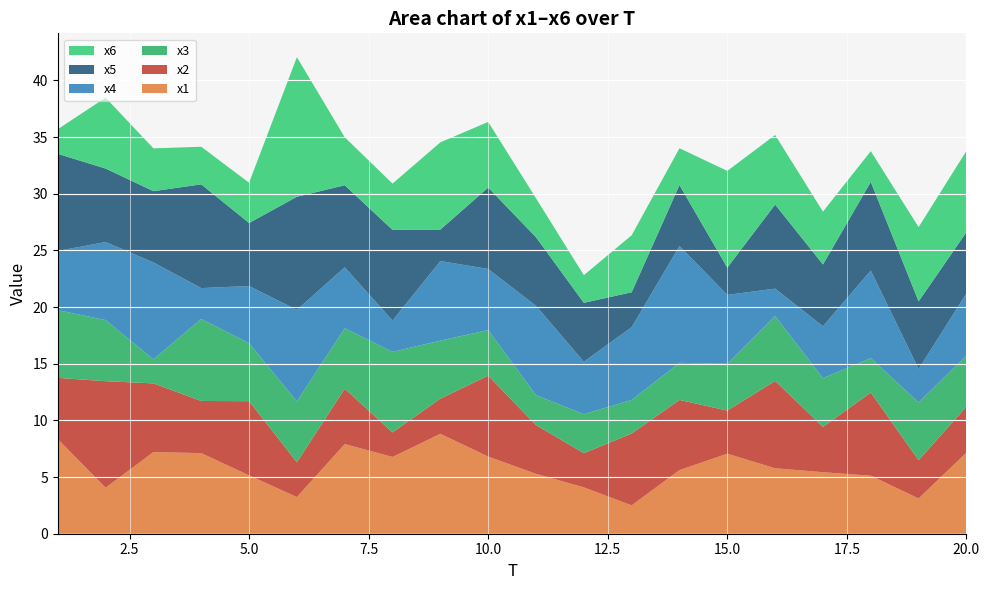

Reading right to left, what are all the values shown in this chart?

x1: 7.2	3.1	5.1	5.4	5.8	7.1	5.6	2.5	4.1	5.3	6.8	8.8	6.8	7.9	3.2	5.1	7.1	7.2	4.1	8.4
x2: 4.1	3.4	7.3	4.0	7.7	3.8	6.2	6.3	3.0	4.3	7.1	3.1	2.2	4.9	3.1	6.5	4.6	6.1	9.4	5.4
x3: 4.5	5.1	3.0	4.3	5.7	4.1	3.3	3.0	3.4	2.6	4.0	5.1	7.1	5.3	5.4	5.1	7.2	2.1	5.4	6.0
x4: 5.5	3.0	7.7	4.6	2.4	6.1	10.3	6.4	4.6	7.9	5.4	7.0	2.8	5.4	8.1	5.0	2.7	8.5	6.9	5.2
x5: 5.4	6.0	7.8	5.5	7.4	2.4	5.4	3.1	5.2	6.1	7.2	2.8	8.0	7.2	10.0	5.6	9.2	6.3	6.5	8.6
x6: 7.2	6.6	2.7	4.7	6.1	8.5	3.2	5.0	2.4	3.4	5.8	7.7	4.1	4.2	12.3	3.6	3.3	3.8	6.3	2.2